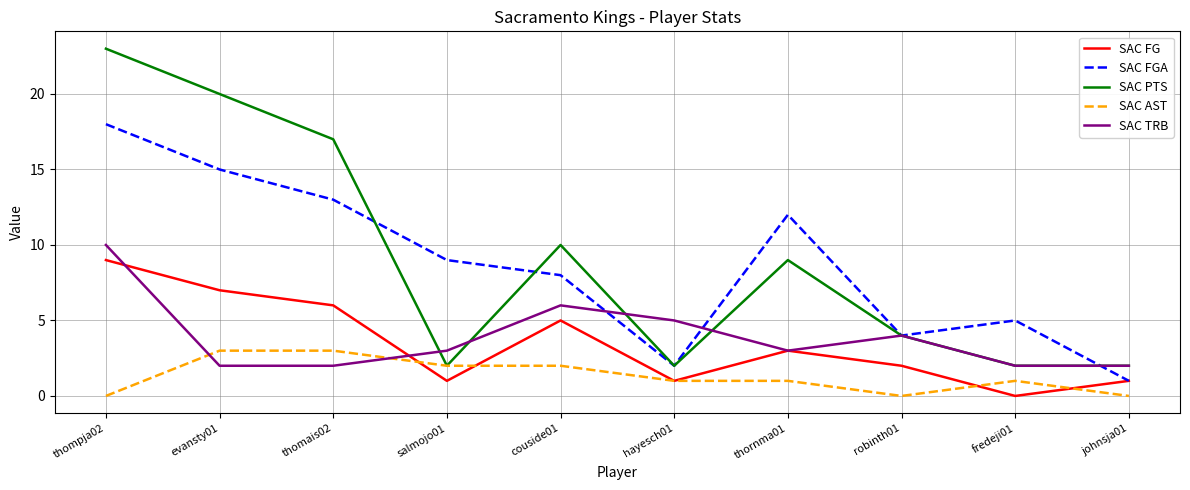

What is the sum of the SAC FG values at thornma01 and johnsja01?

4